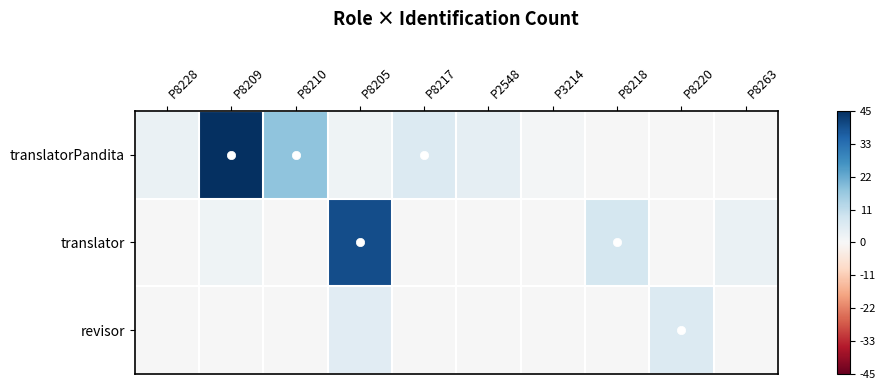

Which series has the largest range (max minus min)?

translatorPandita